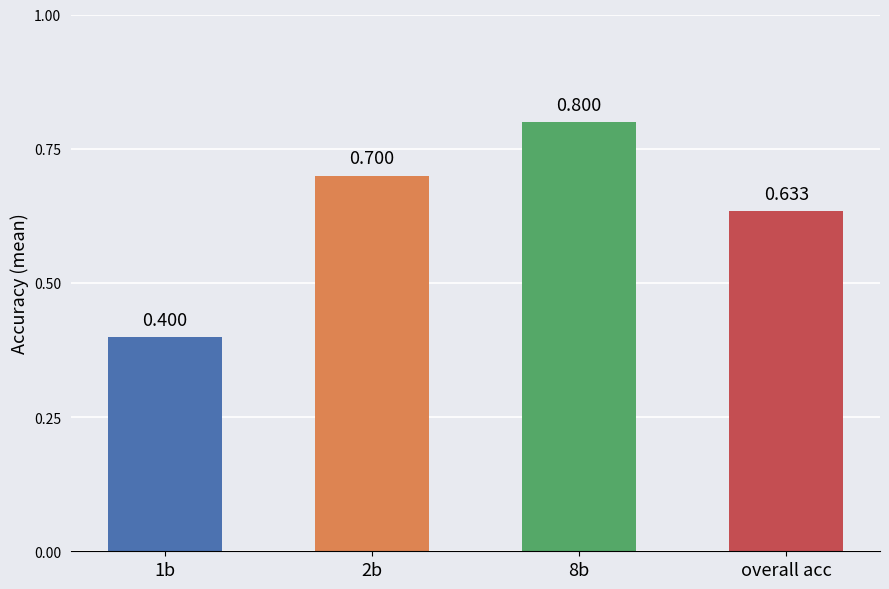

Rank the categories by value from highest to lowest.

8b, 2b, overall acc, 1b